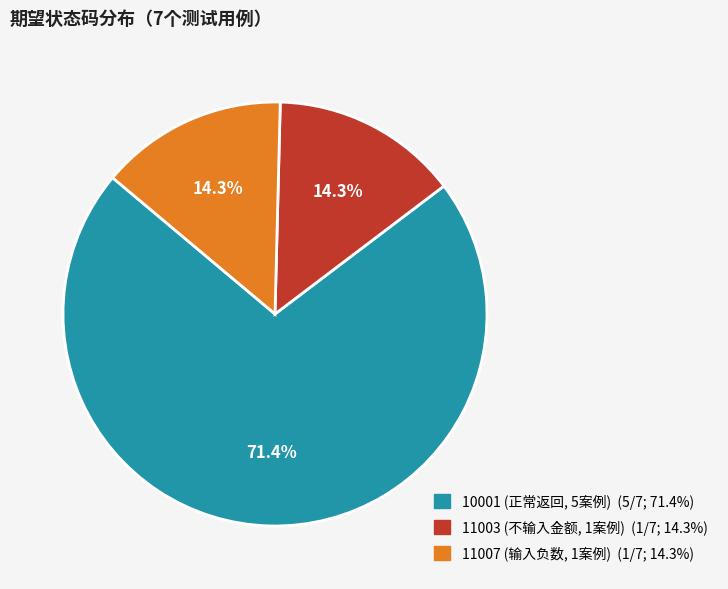

Is there any slice that represents more than half of the pie?

Yes